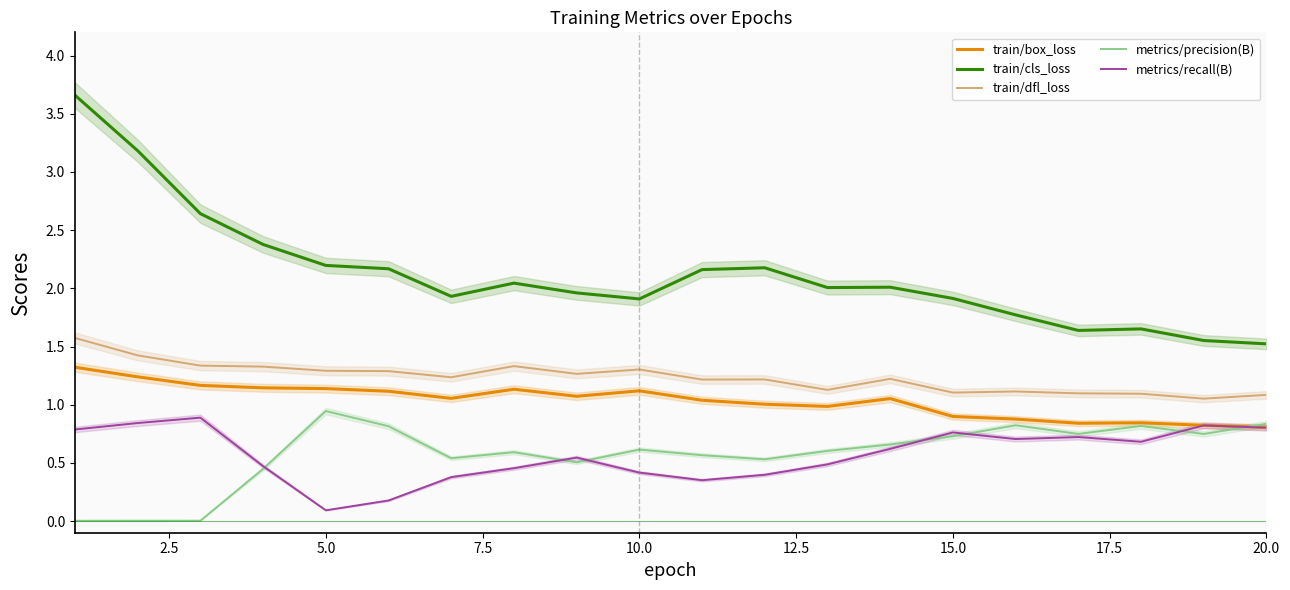

What is the value of the train/dfl_loss point at the 2nd from the left?

1.4